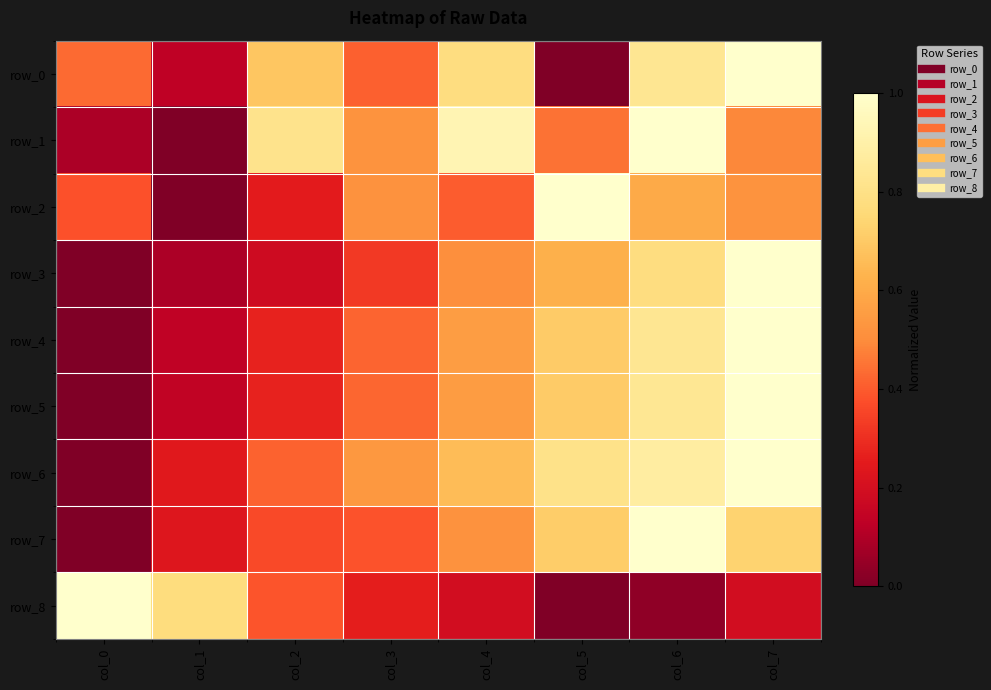

How many data points in row_1 are above 0?

7